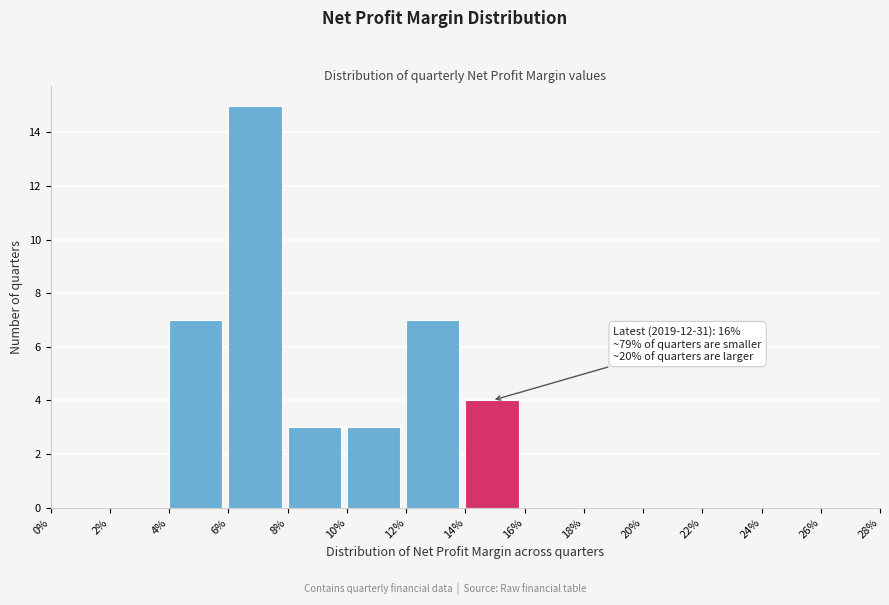

Over which range of the x-axis is the bar tallest?

6% to 8%